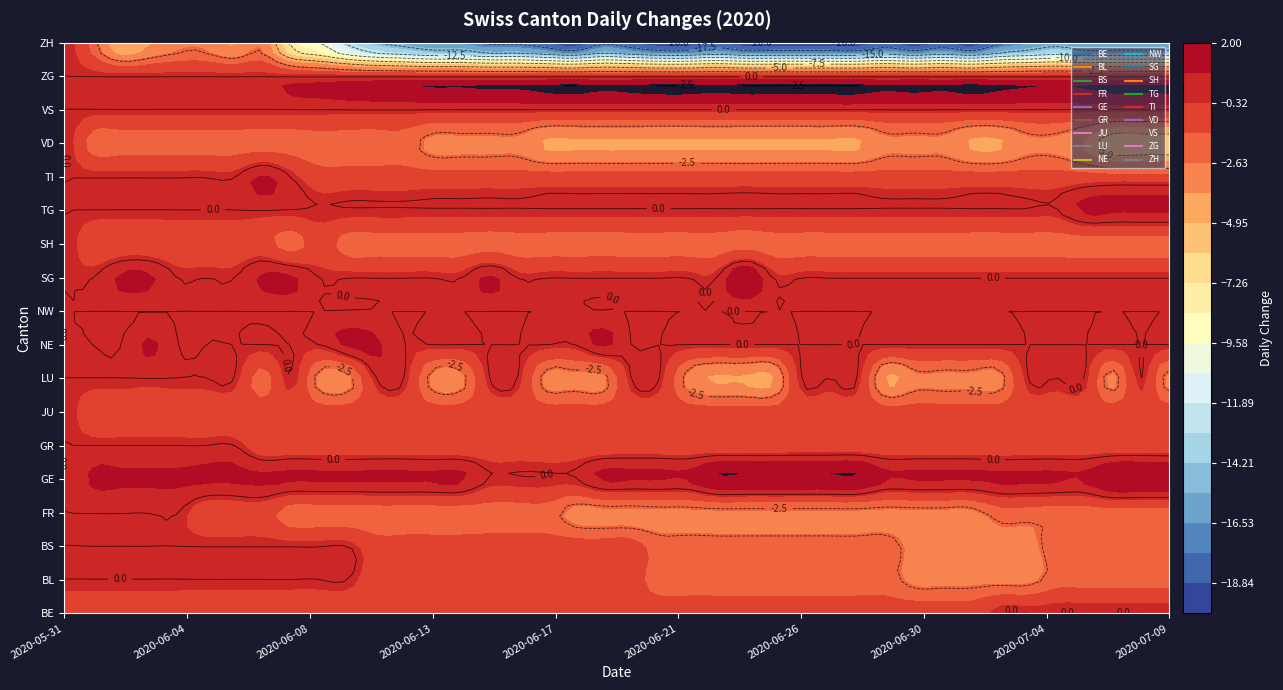

Which series has the largest range (max minus min)?

ZH